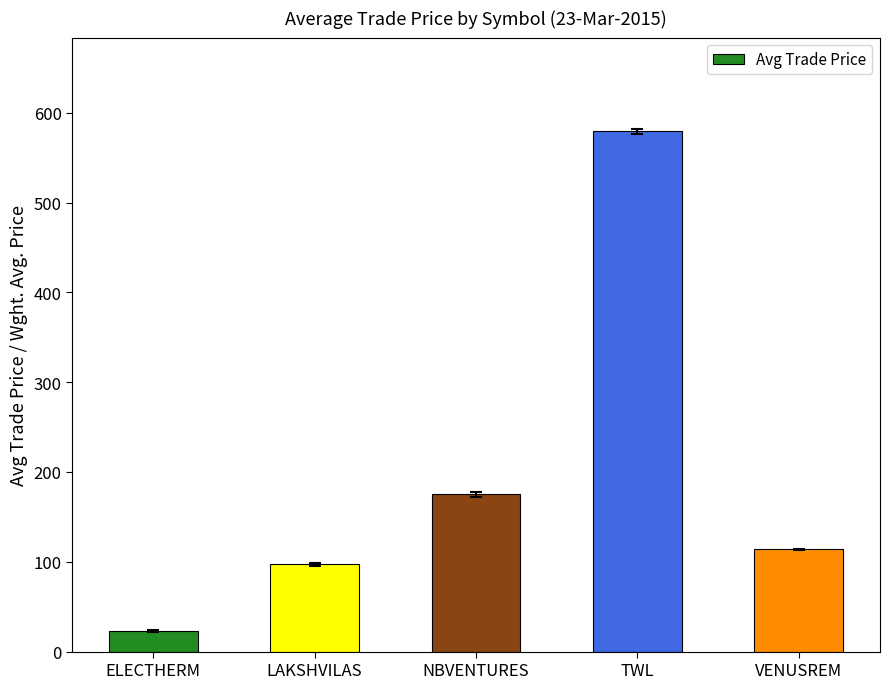

Which has a higher value, VENUSREM or LAKSHVILAS?

VENUSREM